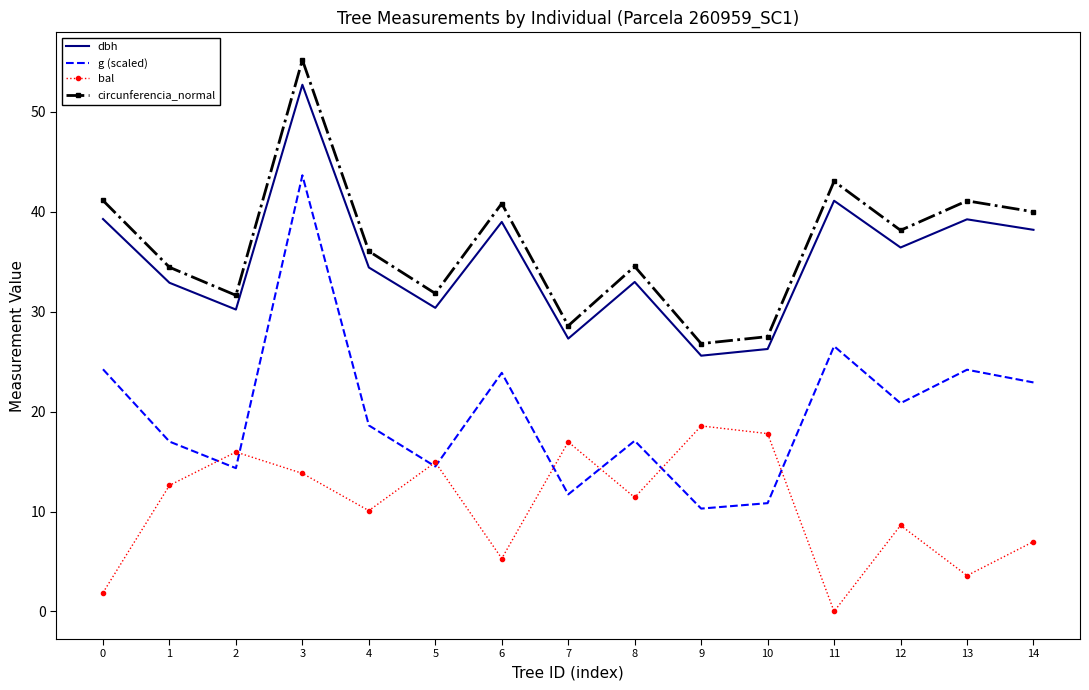

The bal series shows 14.9 at 5. True or false?

True